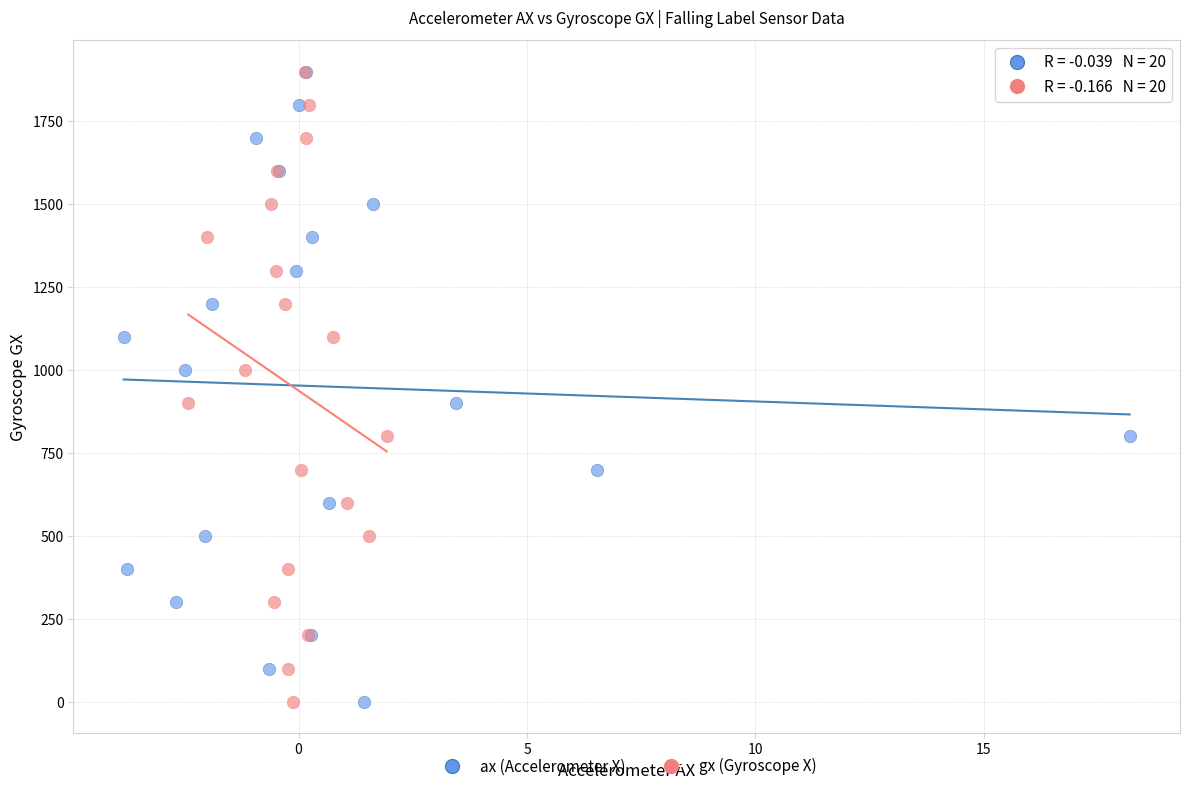

What are all the series names shown in the legend?

ax (Accelerometer X), gx (Gyroscope X)